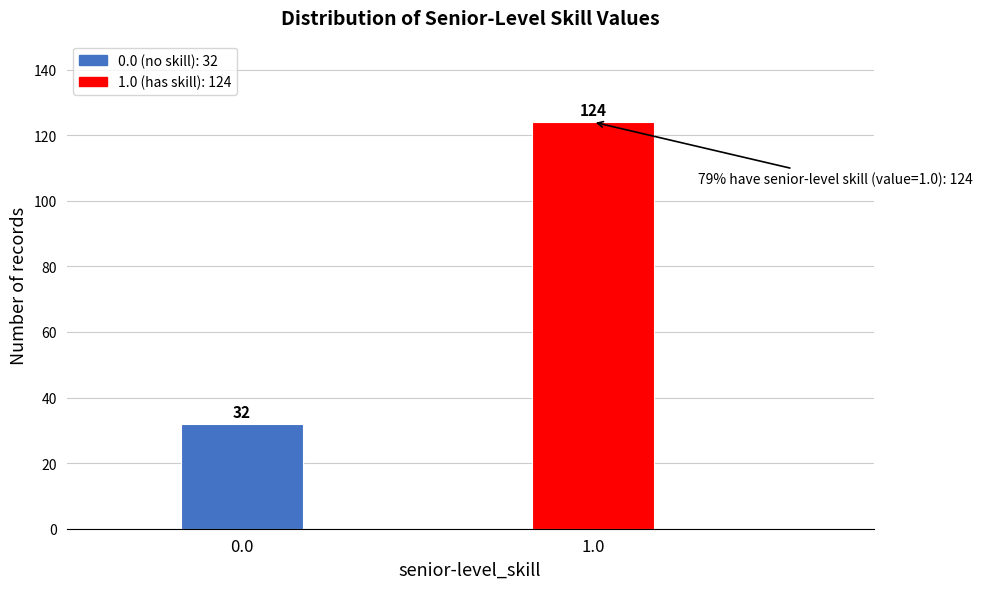

Reading left to right, transcribe all the data shown in this chart.

32	124